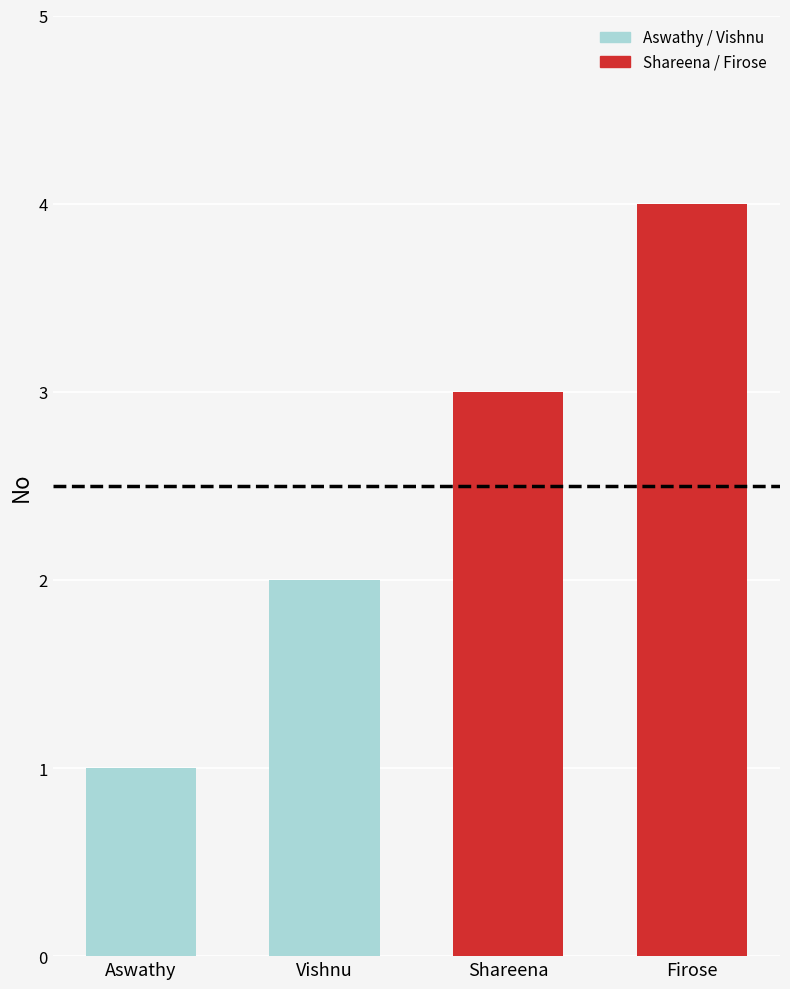

List the labels in order of value, smallest first.

Aswathy, Vishnu, Shareena, Firose